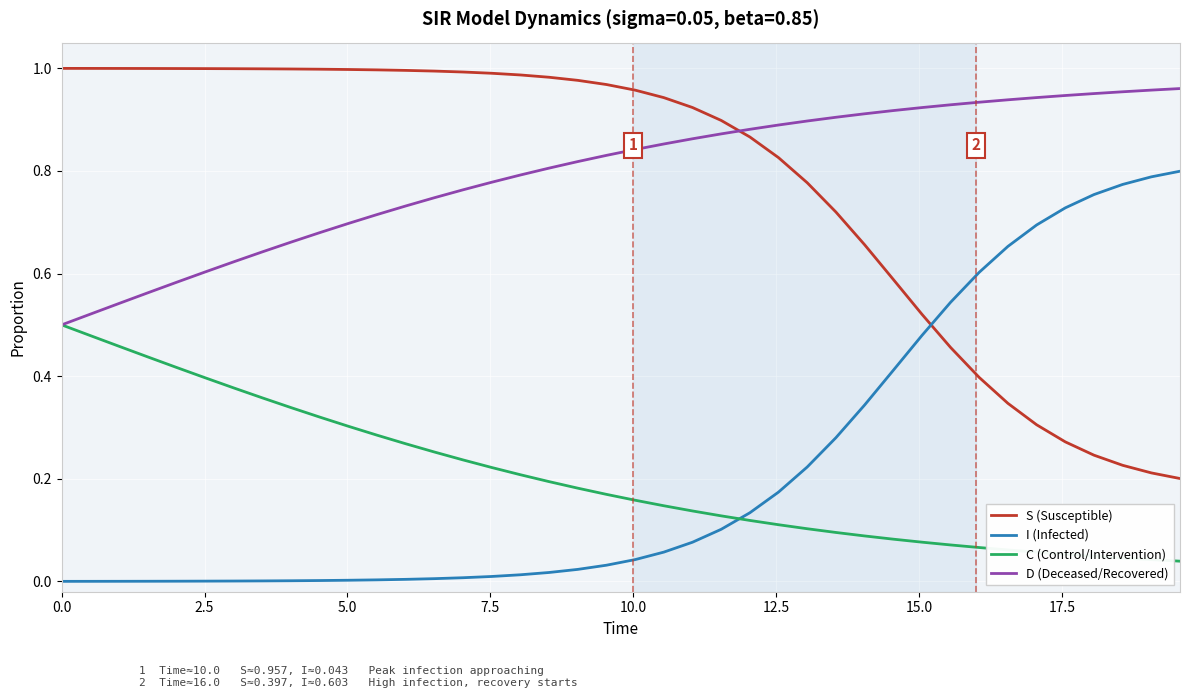

How many times do I (Infected) and C (Control/Intervention) cross each other?

1